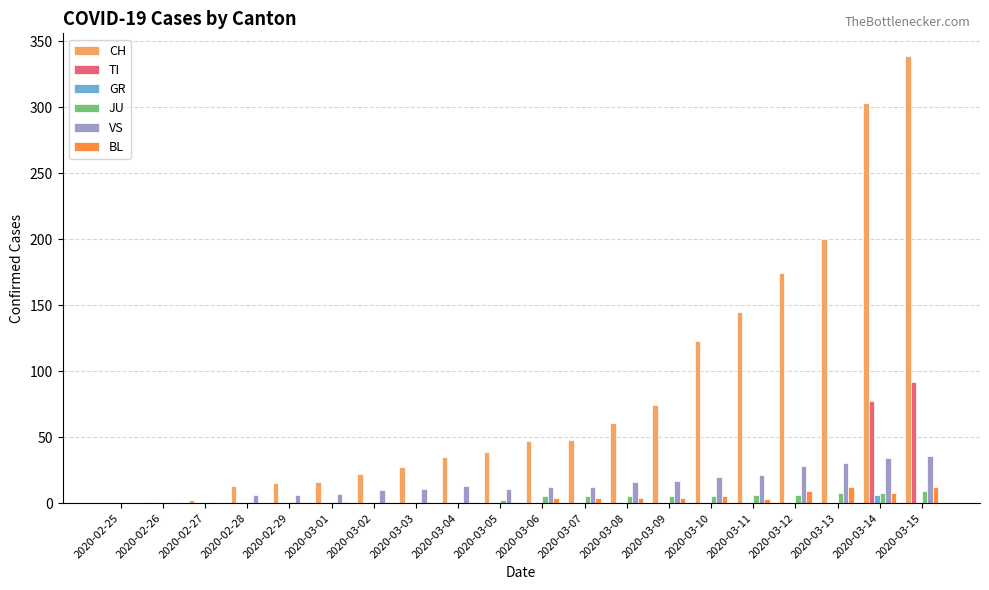

Is it true that BL equals 0 at 2020-02-26?

True